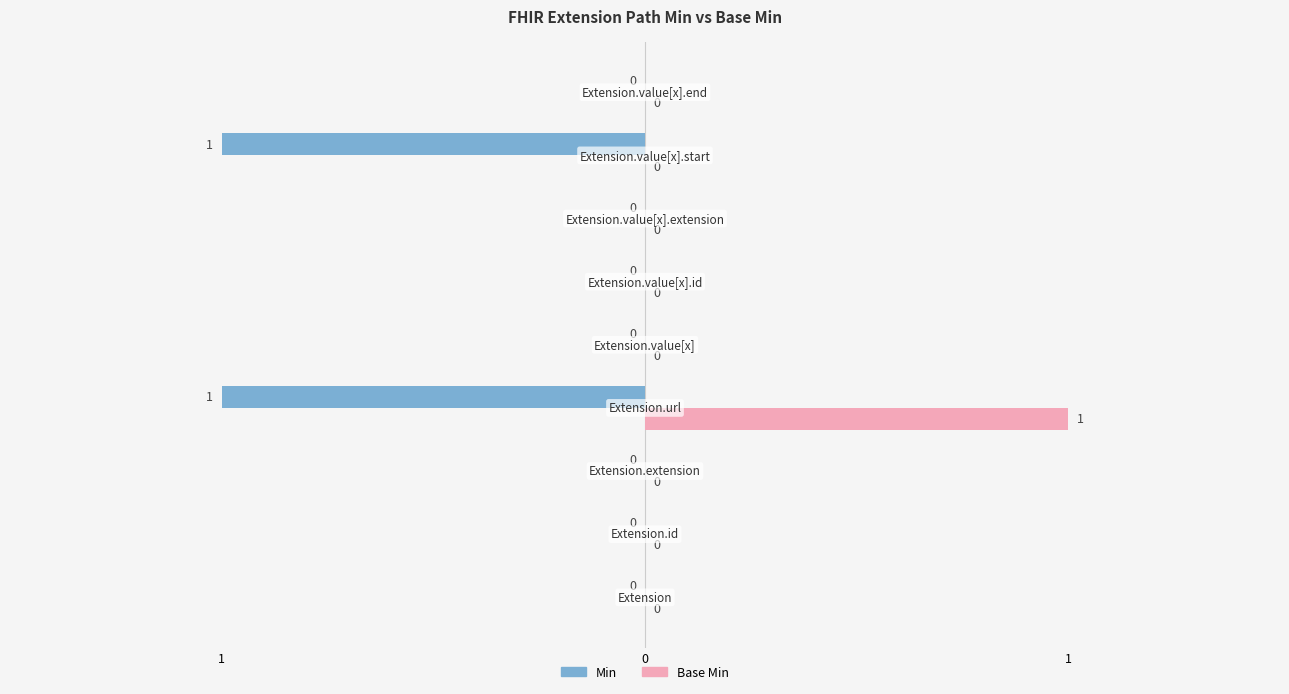

Rank the series by their average value, from highest to lowest.

Min, Base Min